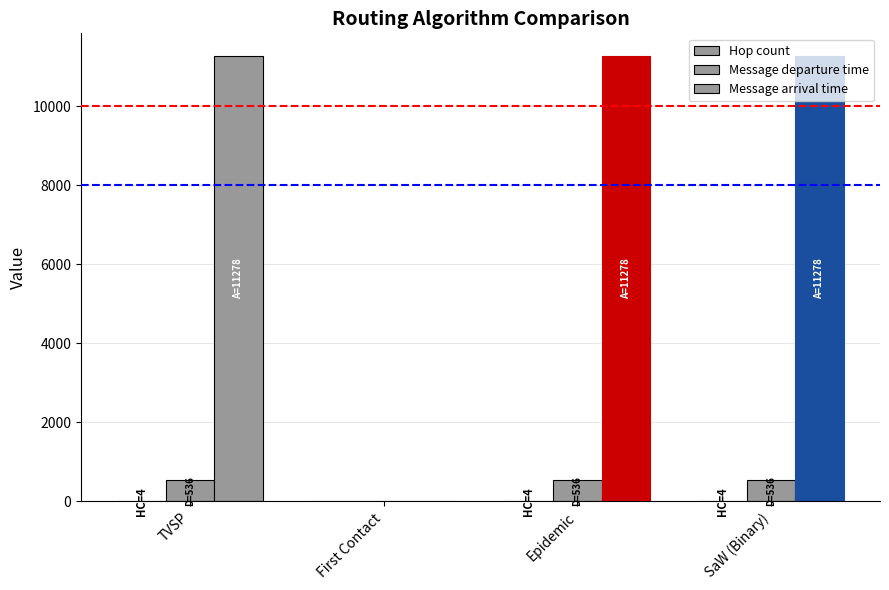

Reading left to right, what are all the values shown in this chart?

Hop count: 4.0	0.0	4.0	4.0
Message departure time: 536.3	0.0	536.3	536.3
Message arrival time: 11278.0	0.0	11278.0	11278.0